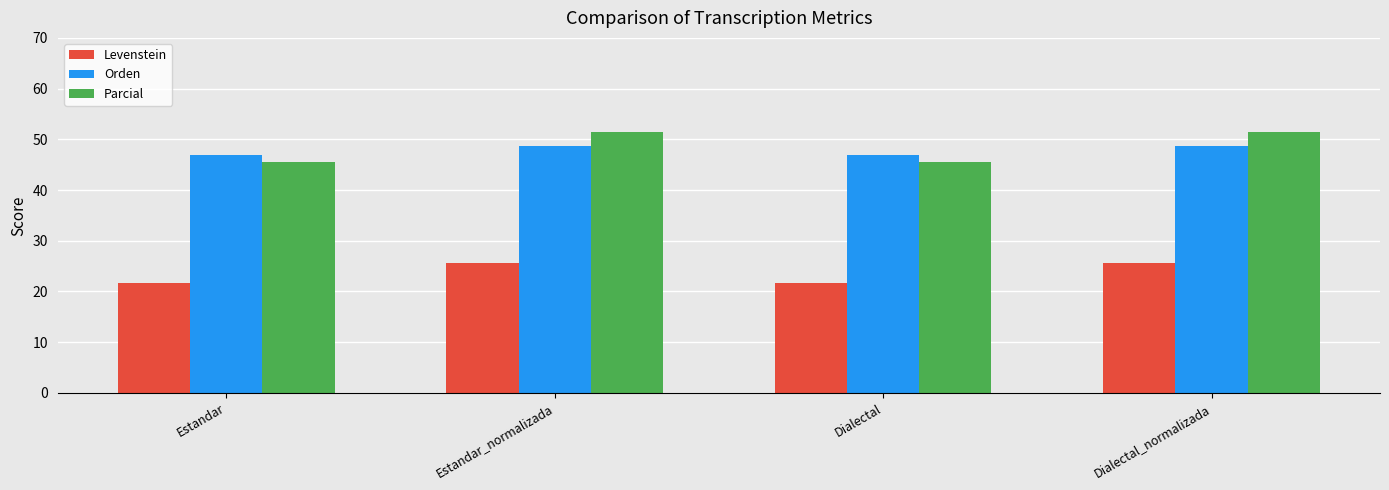

At which label does Parcial first exceed 51?

Estandar_normalizada